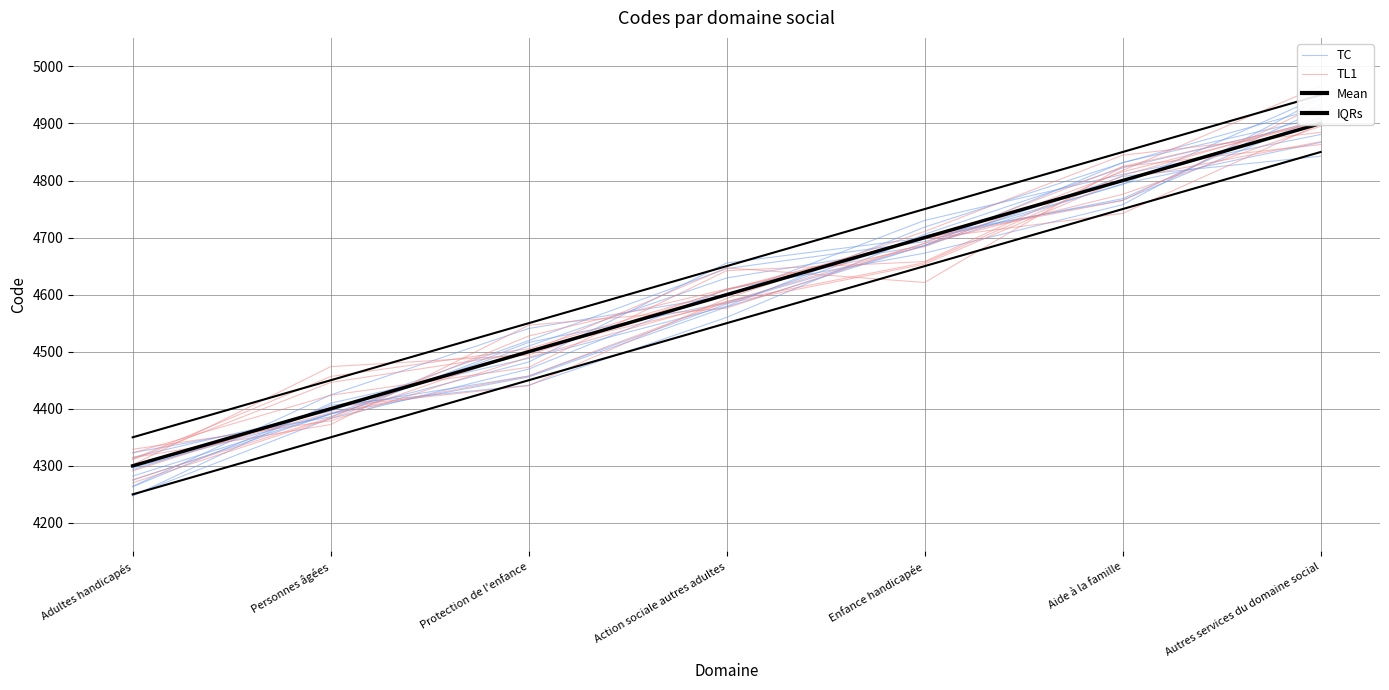

Does the chart display data point markers on the line(s)?

No